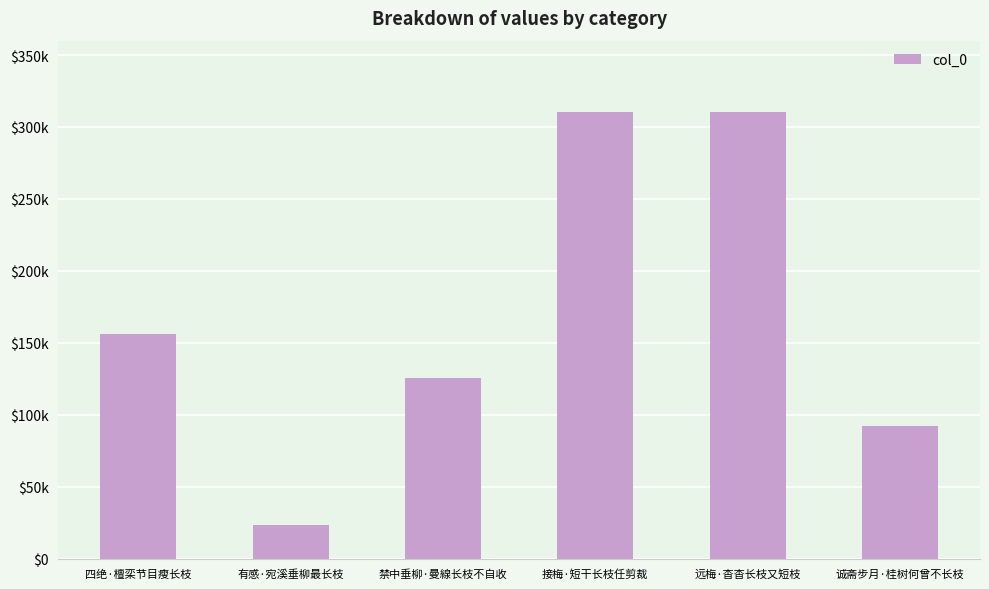

Which label corresponds to the largest value in the chart?

接梅·短干长枝任剪裁